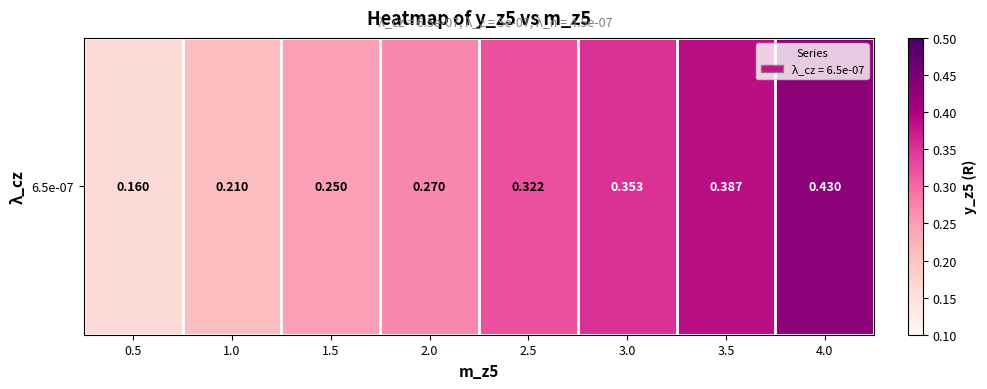

What is the minimum value shown in the chart?

0.2